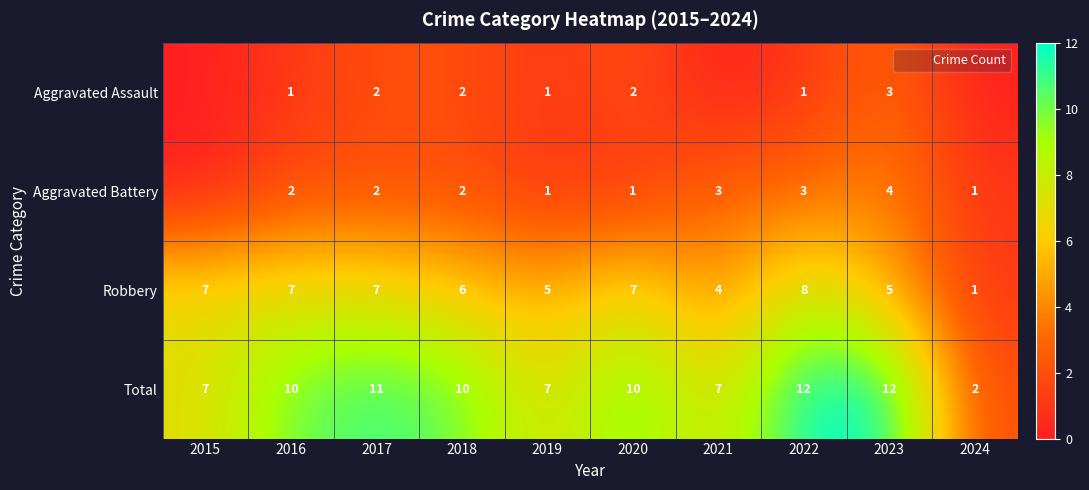

What is the difference between the Robbery values at 2020 and 2021?

3